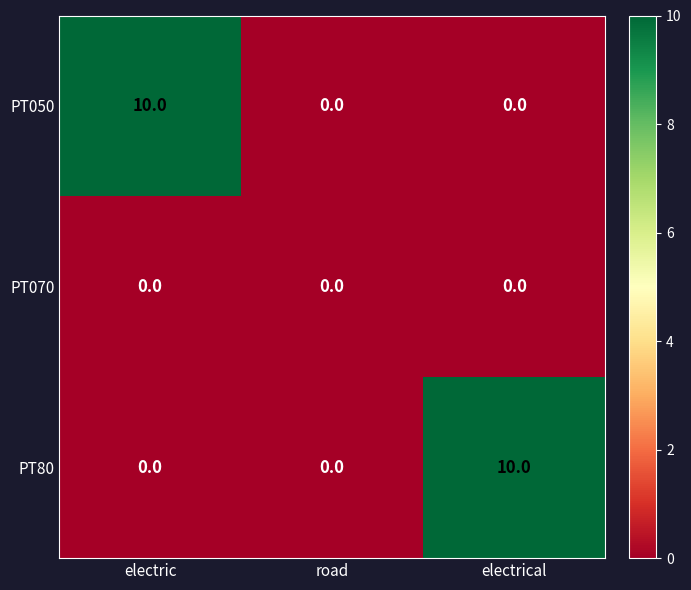

Which series changed the most between electric and road?

PT050